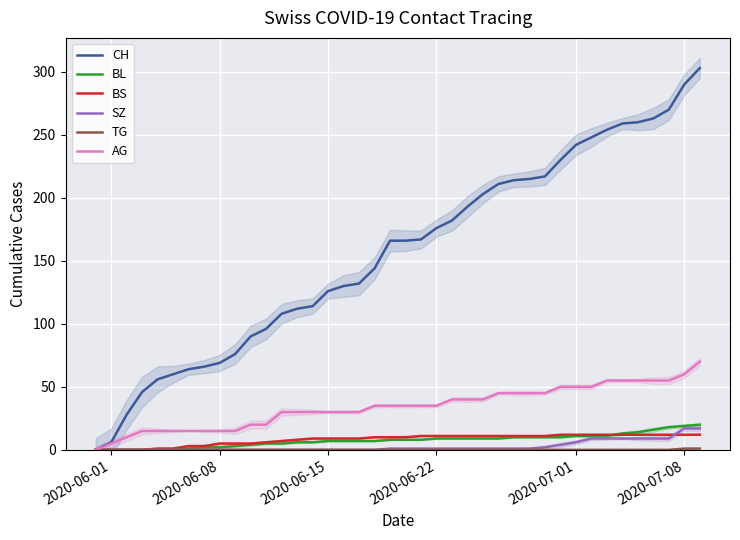

What is the average value of the SZ series?

3